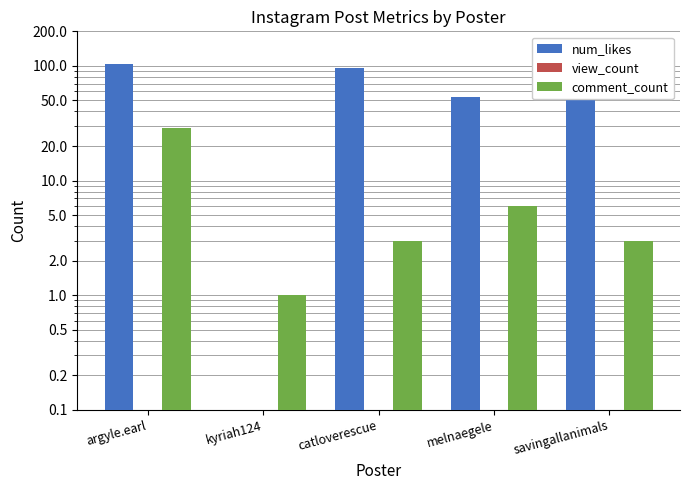

Which category has the lowest value in the view_count series?

argyle.earl